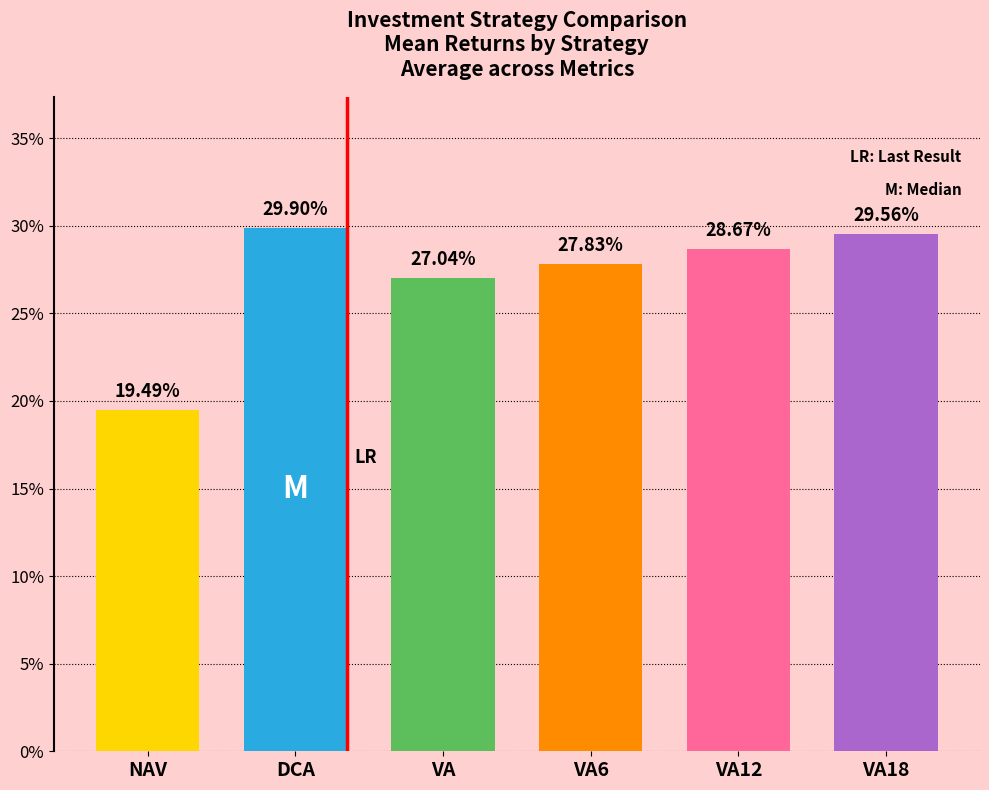

How many bars are there in total?

6